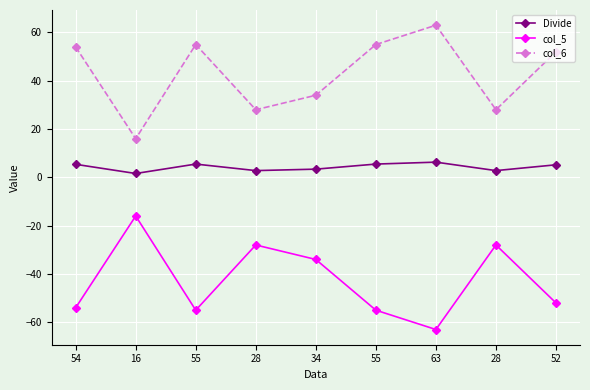

True or false: col_6 and col_5 cross at least once.

False